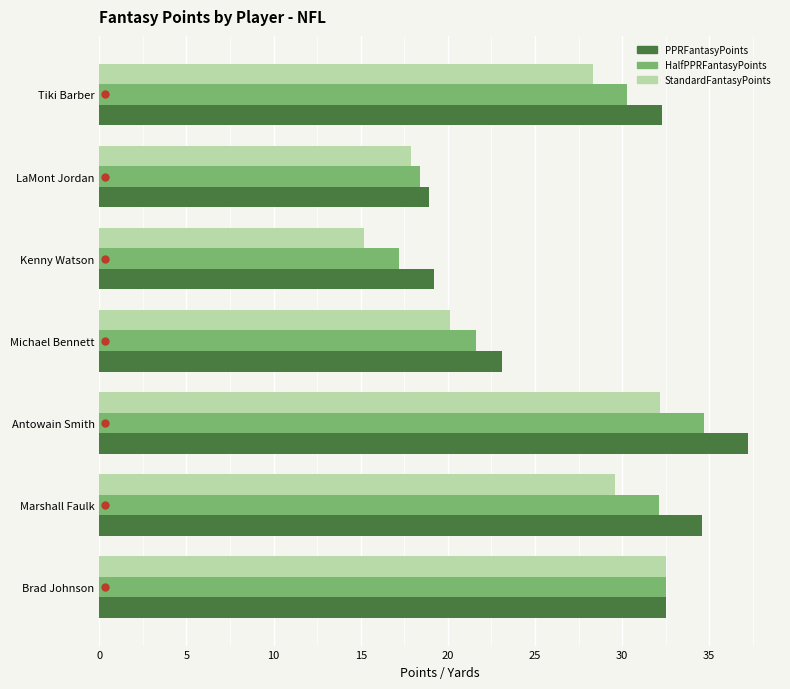

Is it true that HalfPPRFantasyPoints equals 12.5 at Antowain Smith?

False